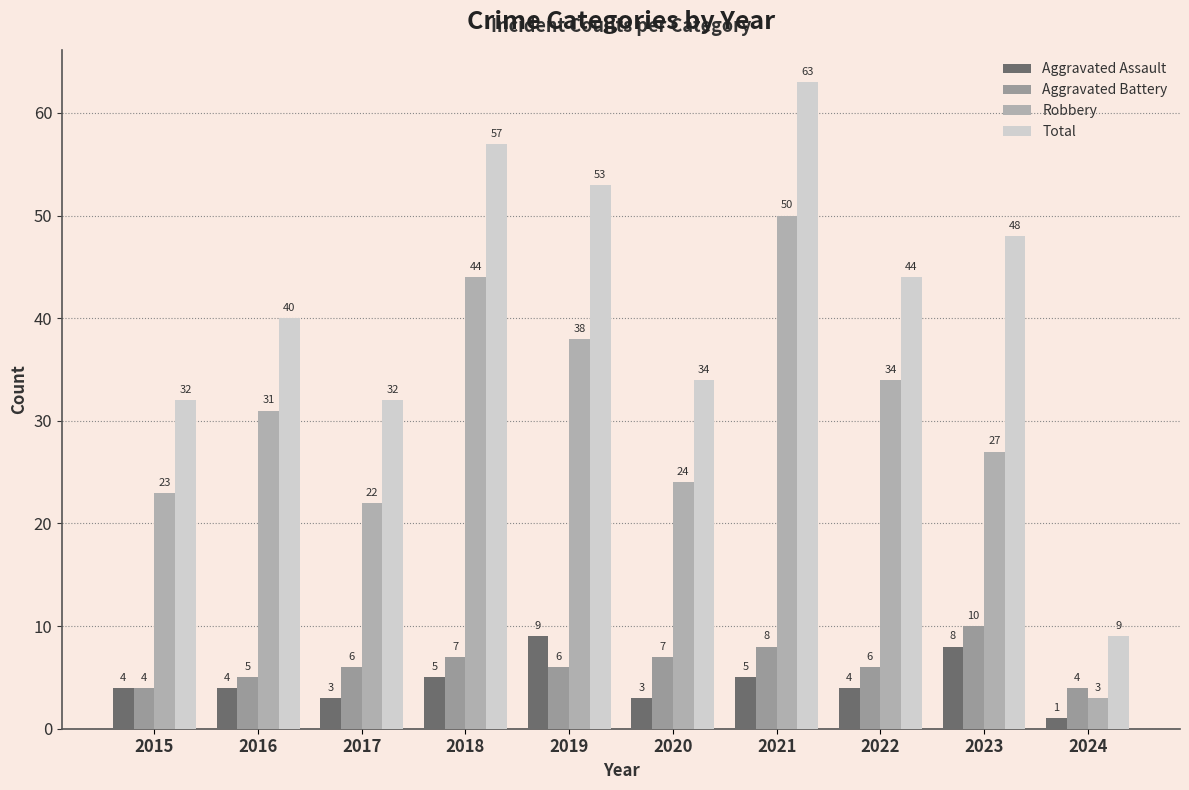

Reading right to left, what are all the values shown in this chart?

Aggravated Assault: 2024=1	2023=8	2022=4	2021=5	2020=3	2019=9	2018=5	2017=3	2016=4	2015=4
Aggravated Battery: 2024=4	2023=10	2022=6	2021=8	2020=7	2019=6	2018=7	2017=6	2016=5	2015=4
Robbery: 2024=3	2023=27	2022=34	2021=50	2020=24	2019=38	2018=44	2017=22	2016=31	2015=23
Total: 2024=9	2023=48	2022=44	2021=63	2020=34	2019=53	2018=57	2017=32	2016=40	2015=32